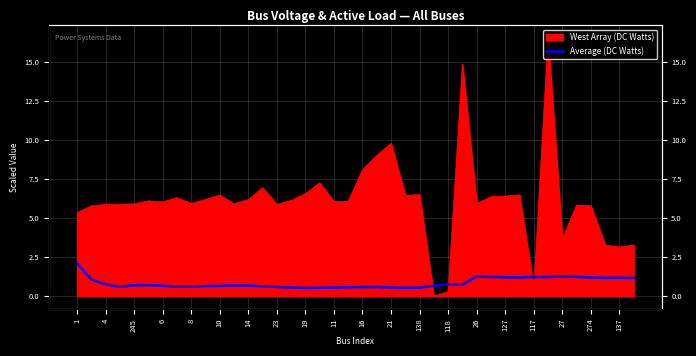

What is the change in value from 20 to 37?

+0.6